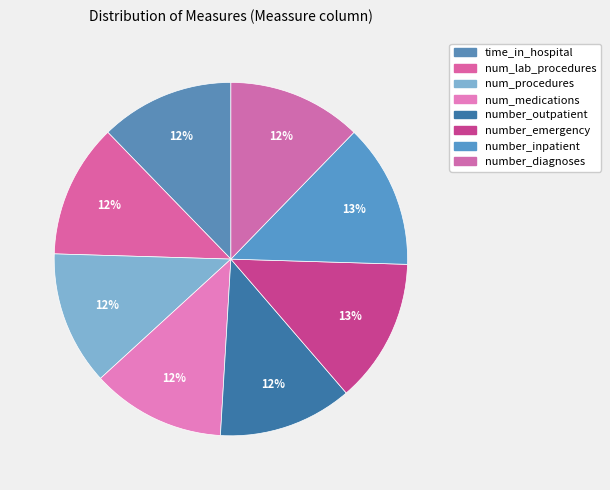

Is it true that number_diagnoses is 12% of the pie?

True